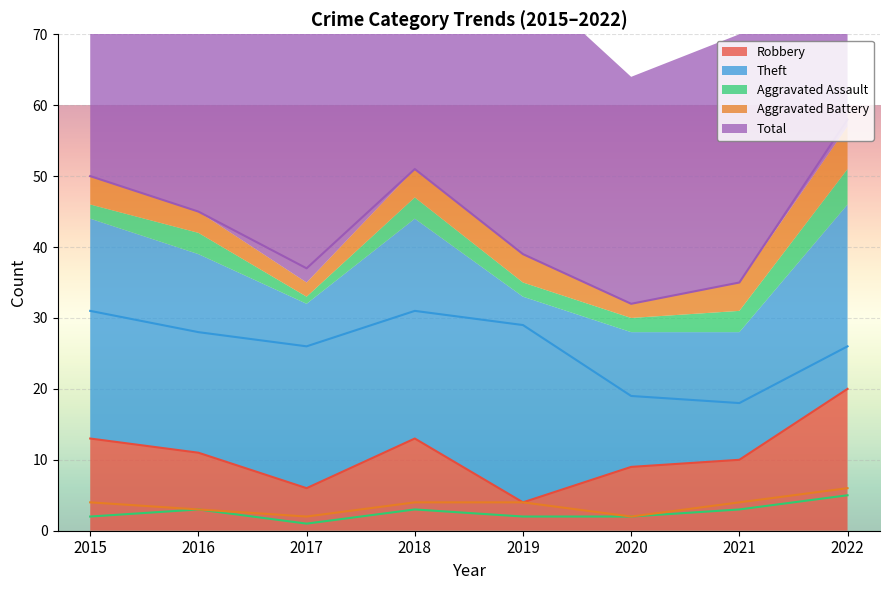

What is the sum of the Total values at 2015 and 2018?

101